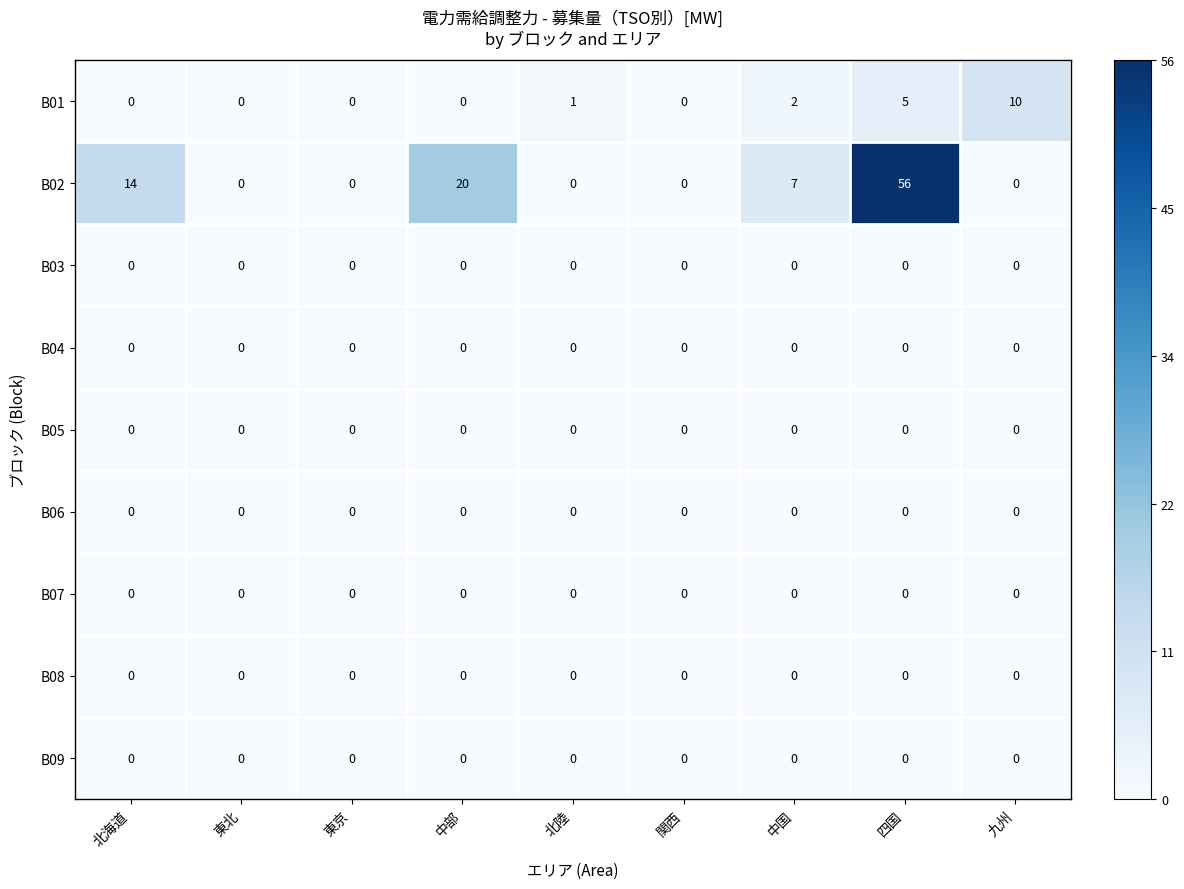

How many series are shown in this chart?

9